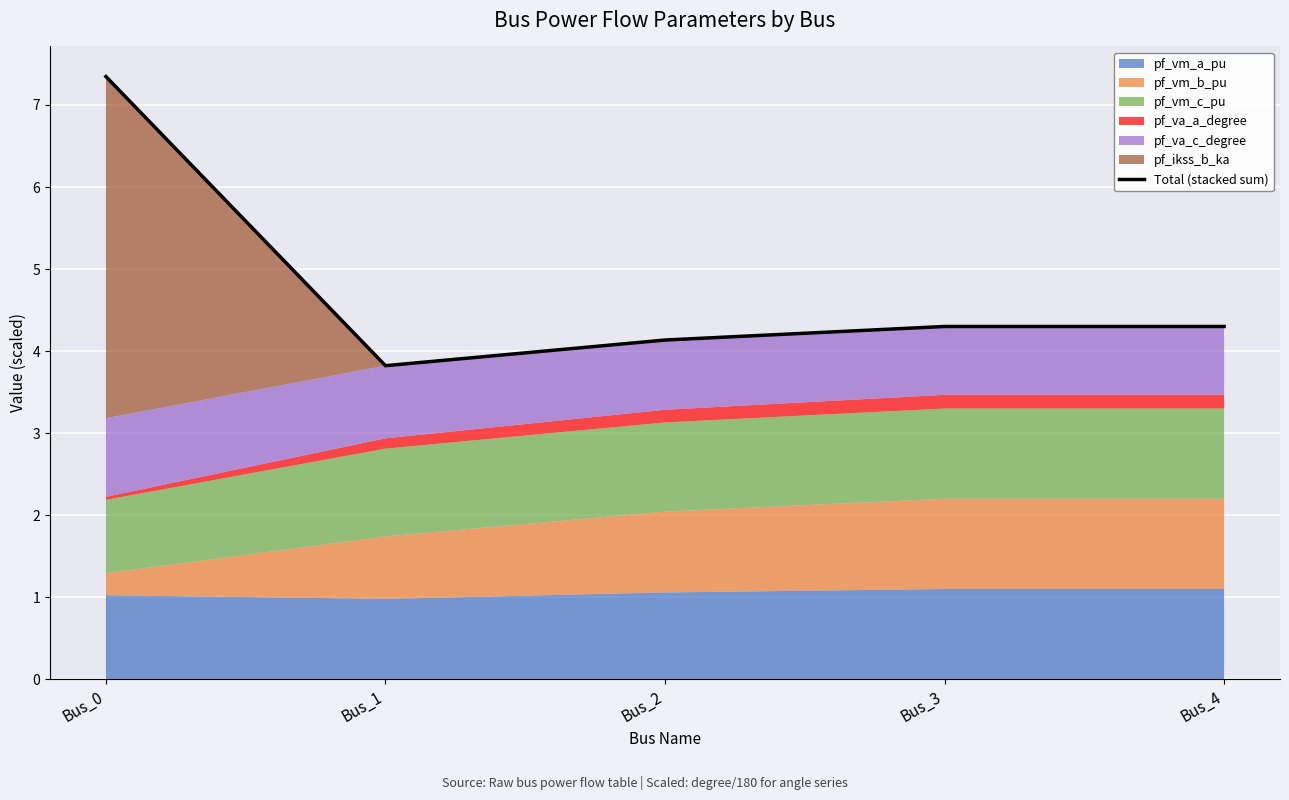

Does the chart display data point markers on the line(s)?

No